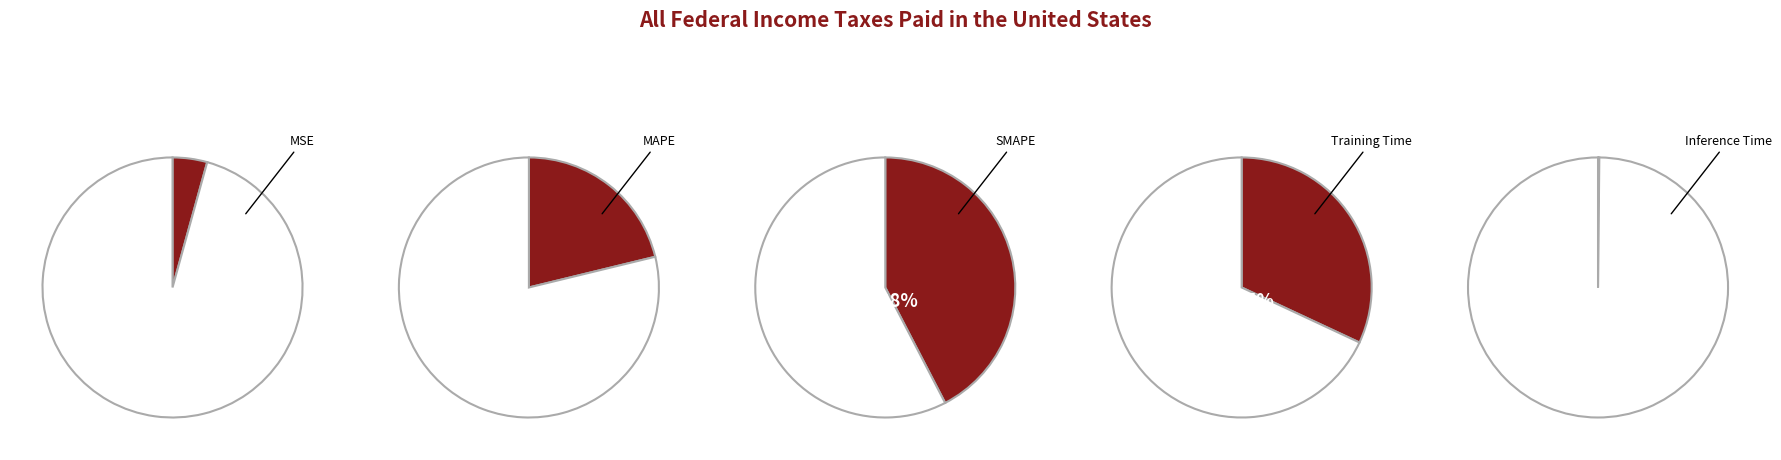

The SMAPE slice represents 42% of the pie. True or false?

True